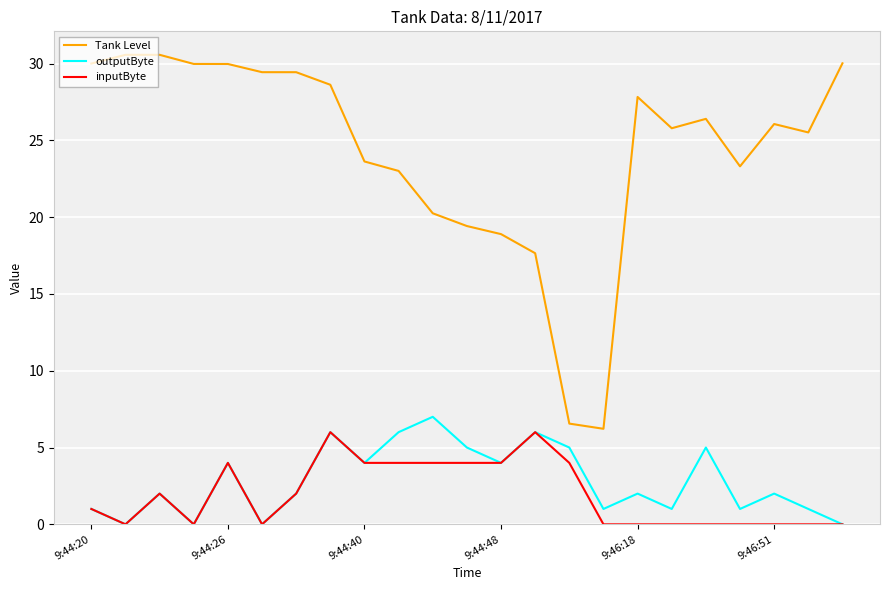

At how many categories does at least one series exceed 27?

10